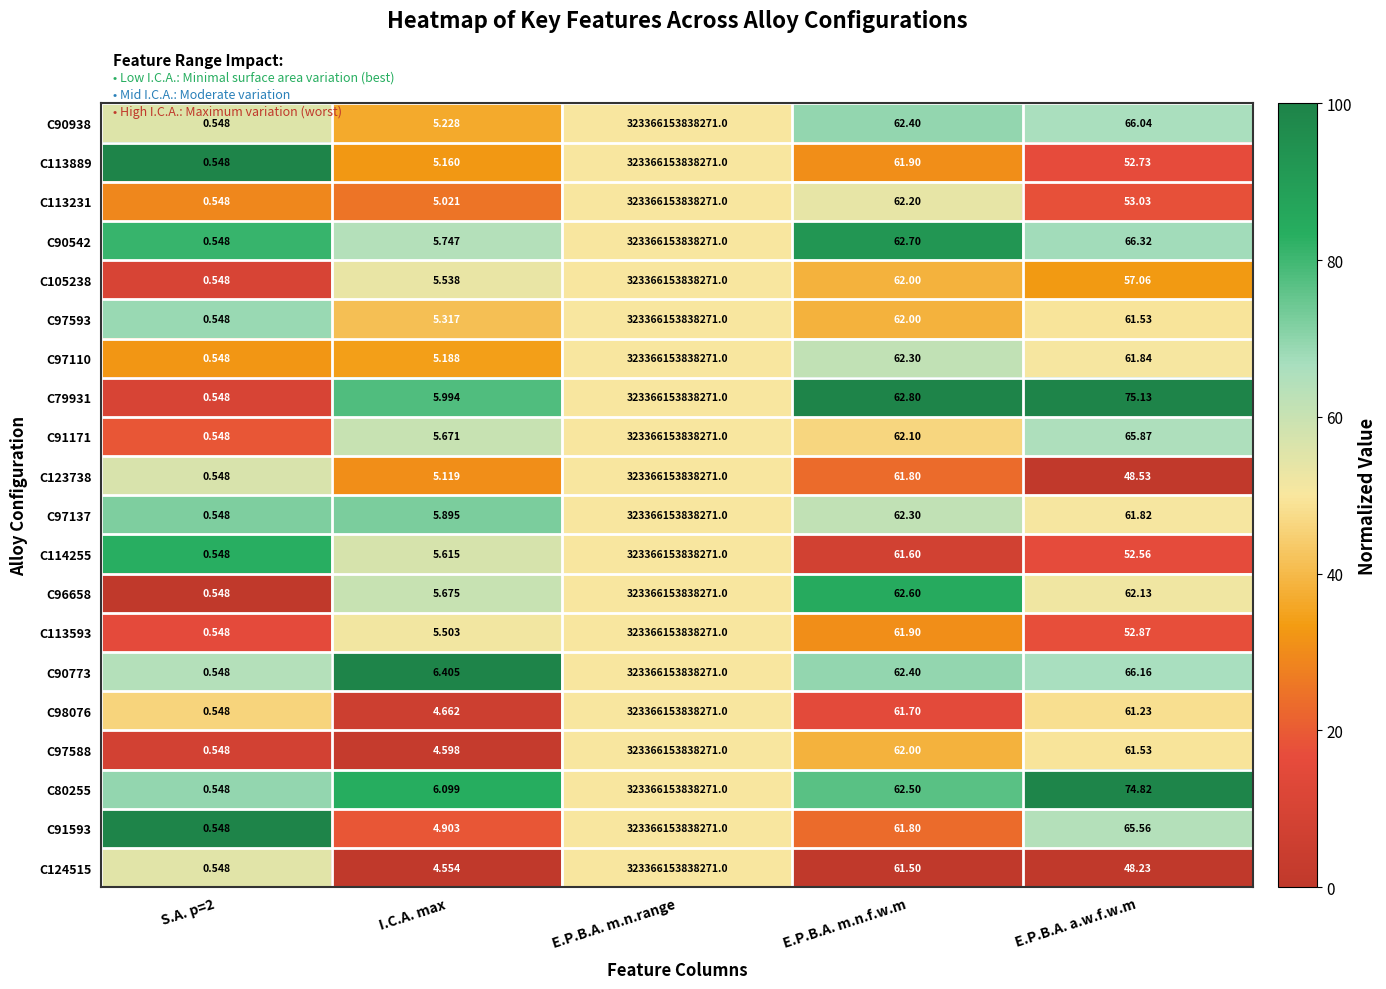

How many series are shown in this chart?

20